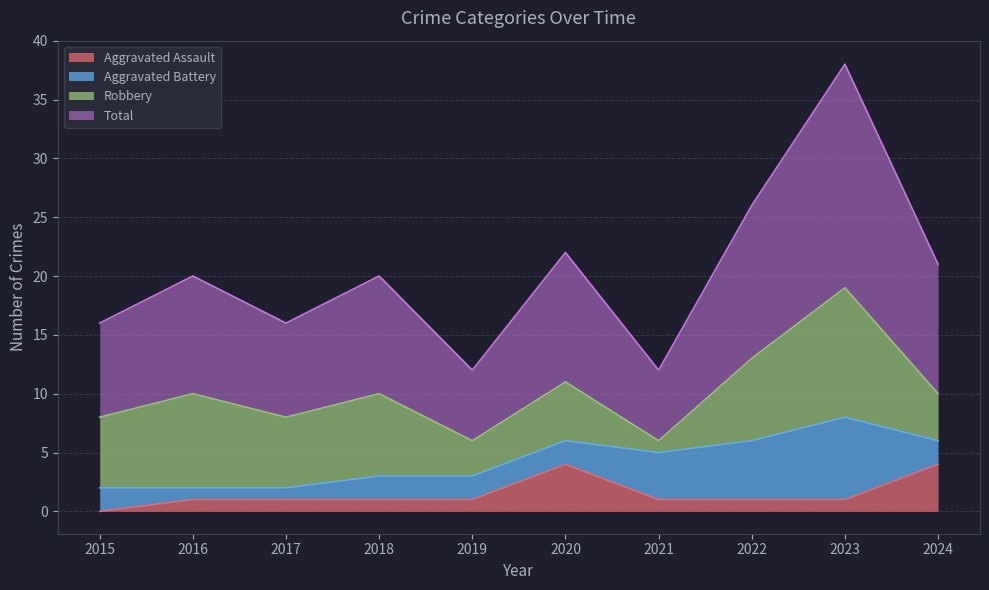

Which series has the largest range (max minus min)?

Total